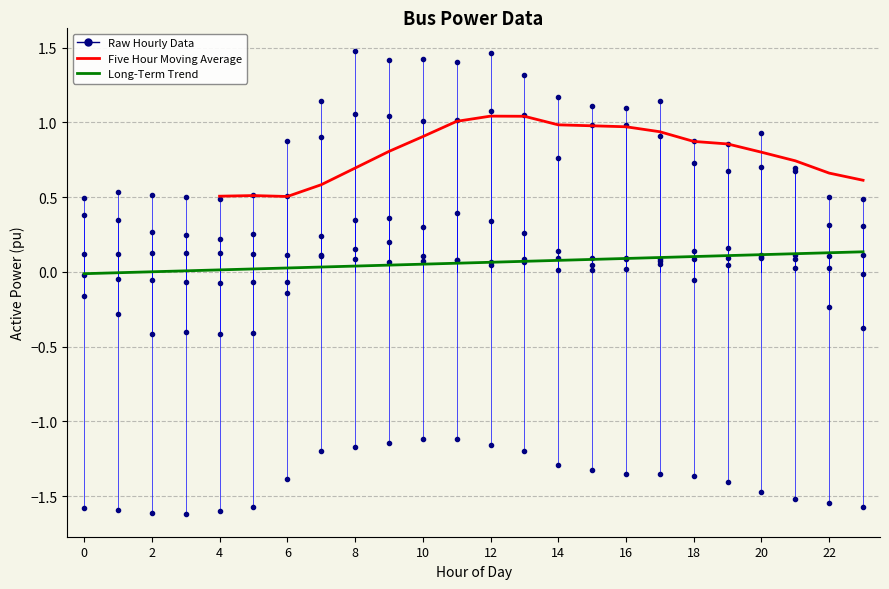

Is the value of Bus 22 at 1 greater than the value of Bus 20 at 20?

Yes